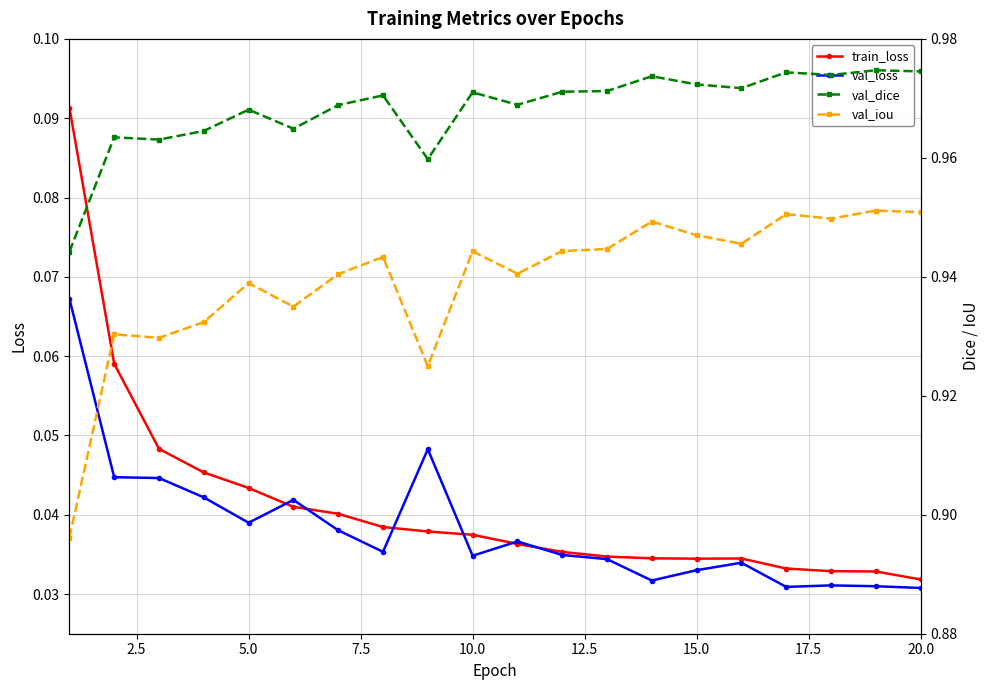

True or false: train_loss has more than 0 interior local peaks.

True